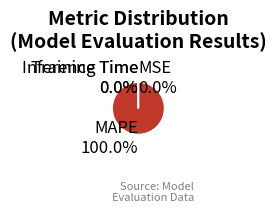

Does MAPE 100.0% represent more than half of the total?

Yes